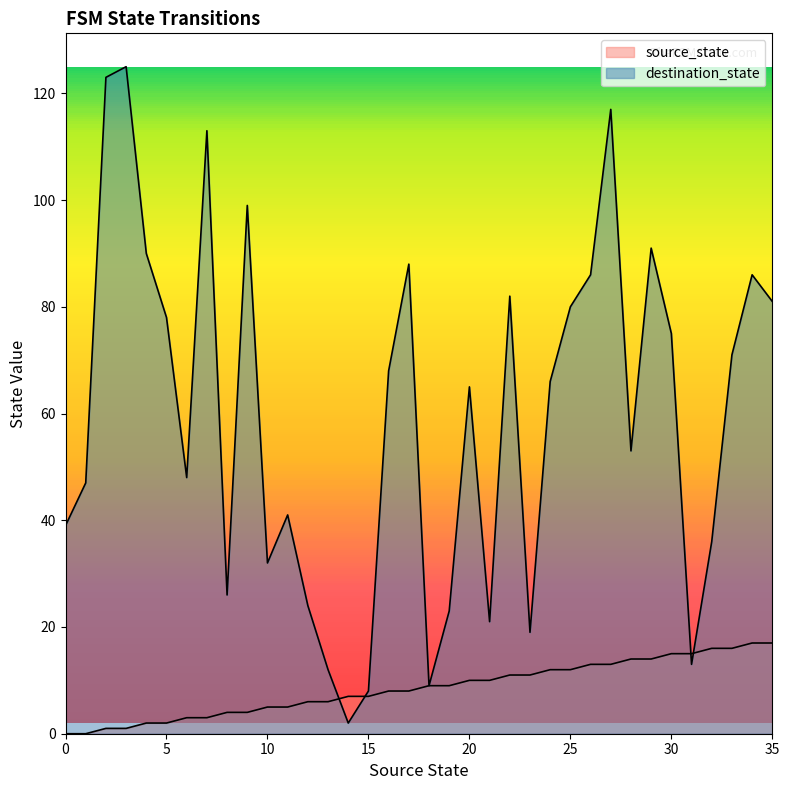

What is the difference between the destination_state values at 28 and 18?

44